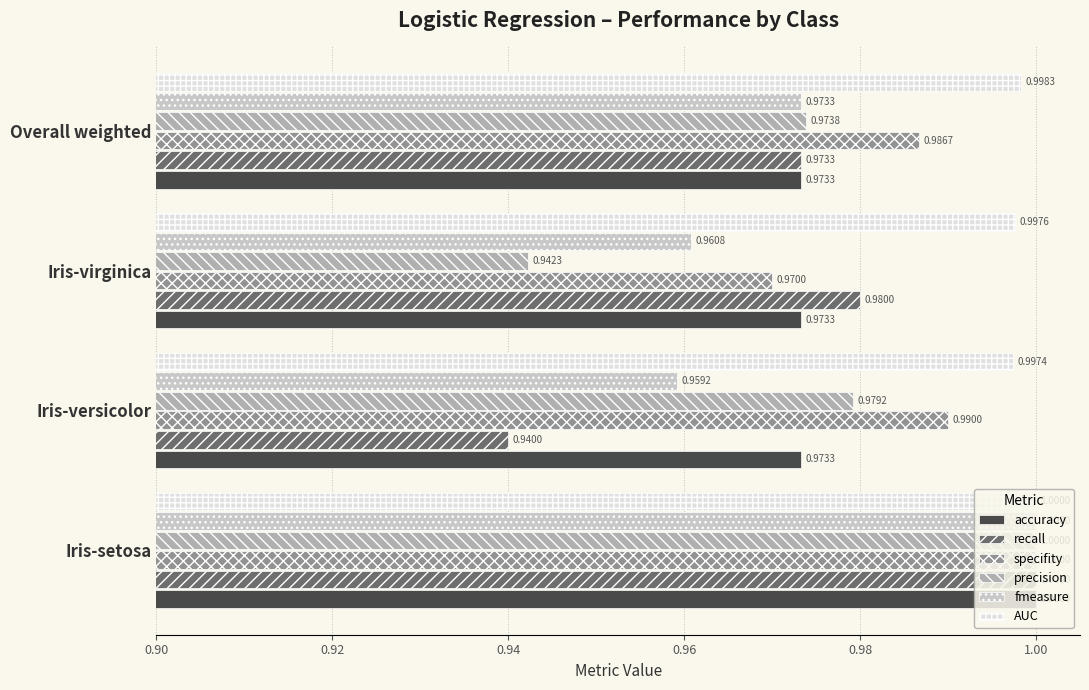

List the labels in order of precision value, smallest first.

Iris-virginica, Overall weighted, Iris-versicolor, Iris-setosa